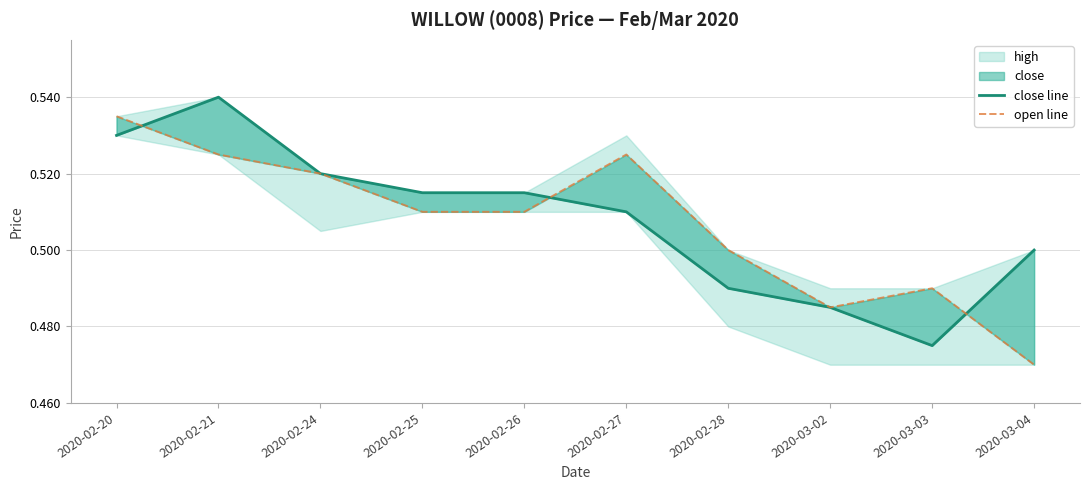

Rank the series by their average value, from lowest to highest.

open line, close line